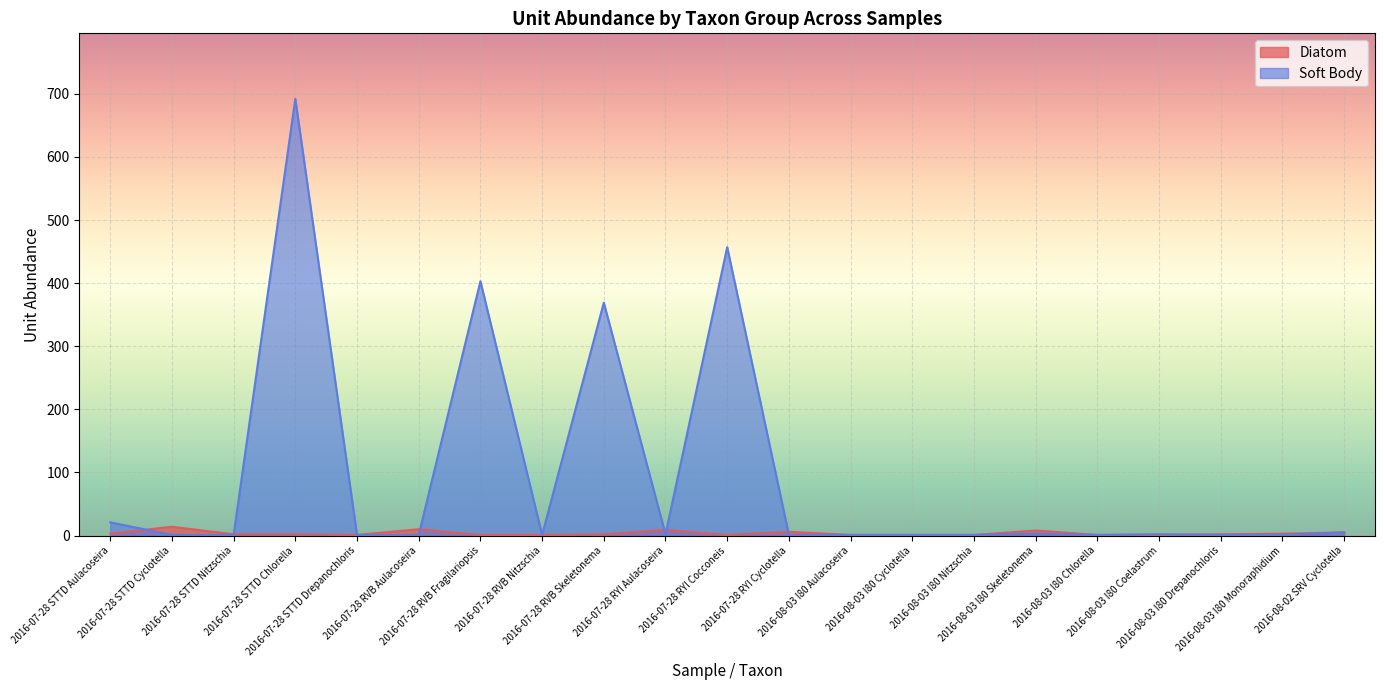

What is the sum of the Soft Body values at 2016-07-28 STTD Aulacoseira and 2016-07-28 STTD Drepanochloris?

22